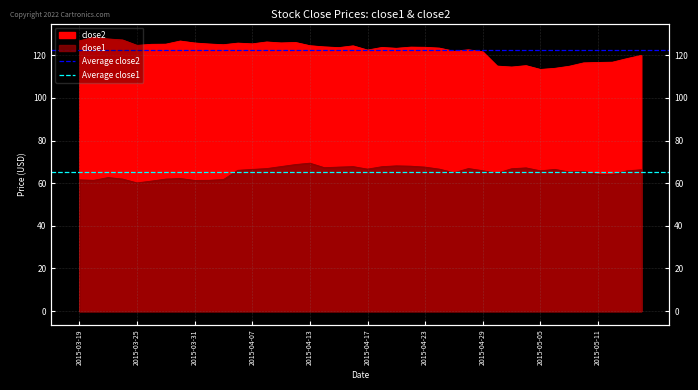

Is the value of Average close2 at 2015-03-25 greater than the value of Average close1 at 2015-03-19?

Yes